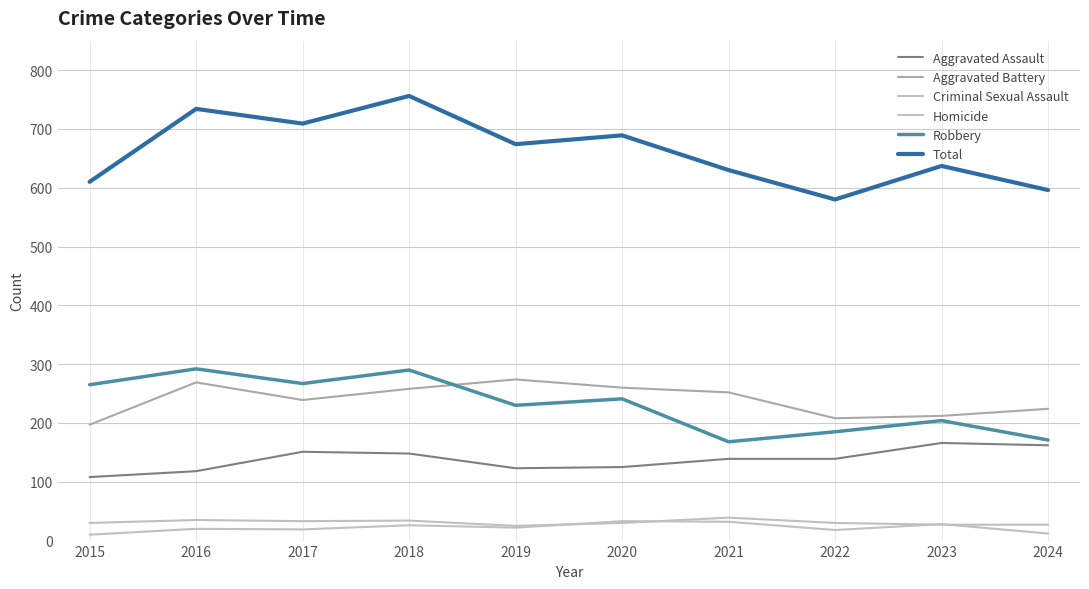

True or false: Aggravated Assault has more than 2 interior local peaks.

False